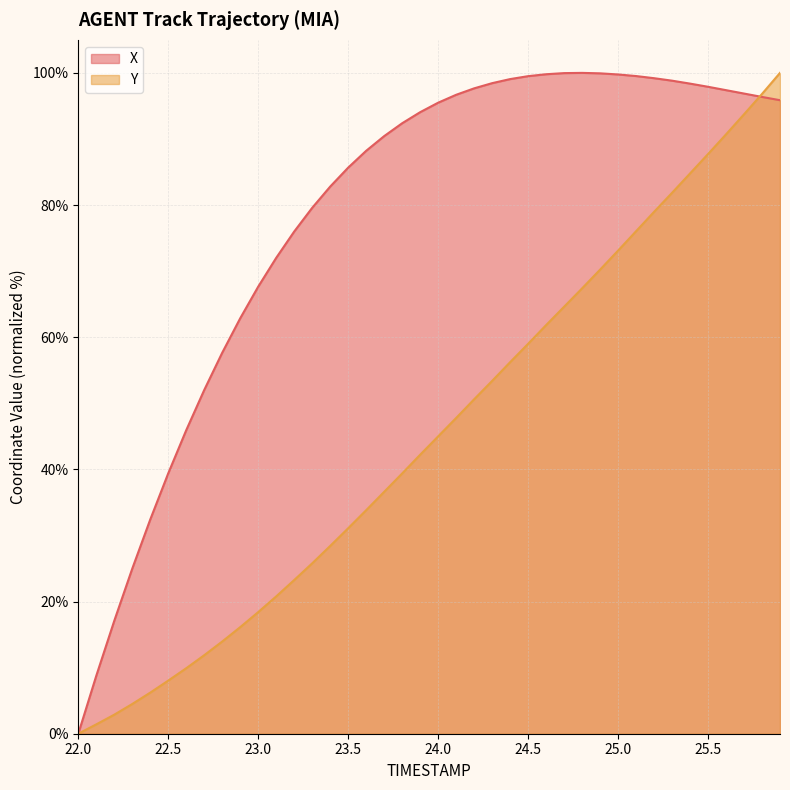

Rank the categories by Y value from lowest to highest.

22.0, 22.1, 22.2, 22.3, 22.4, 22.5, 22.6, 22.7, 22.8, 22.9, 23.0, 23.1, 23.2, 23.3, 23.4, 23.5, 23.6, 23.7, 23.8, 23.9, 24.0, 24.1, 24.2, 24.3, 24.4, 24.5, 24.6, 24.7, 24.8, 24.9, 25.0, 25.1, 25.2, 25.3, 25.4, 25.5, 25.6, 25.7, 25.8, 25.9